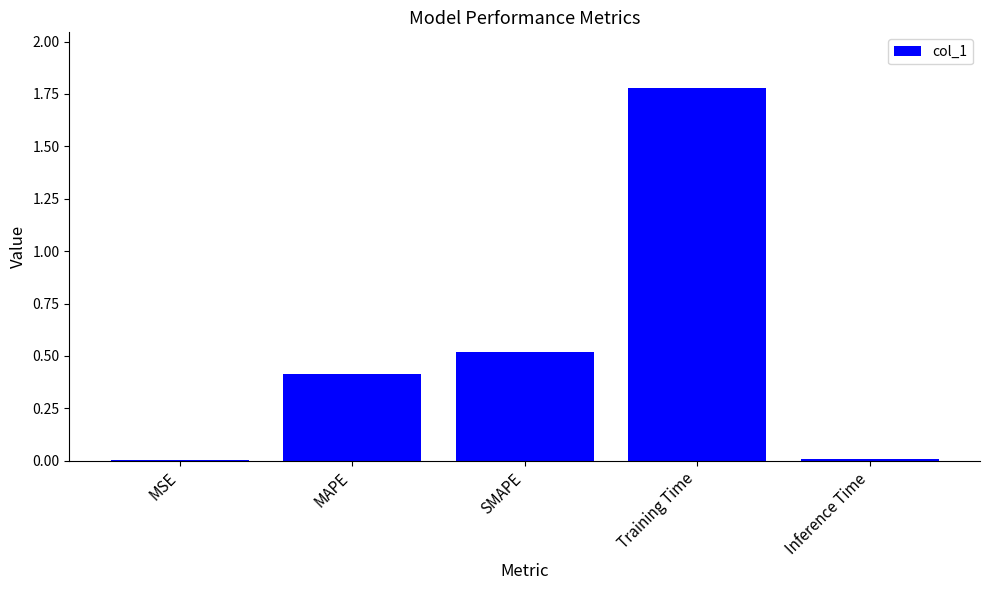

Which category has the highest value across all series?

Training Time